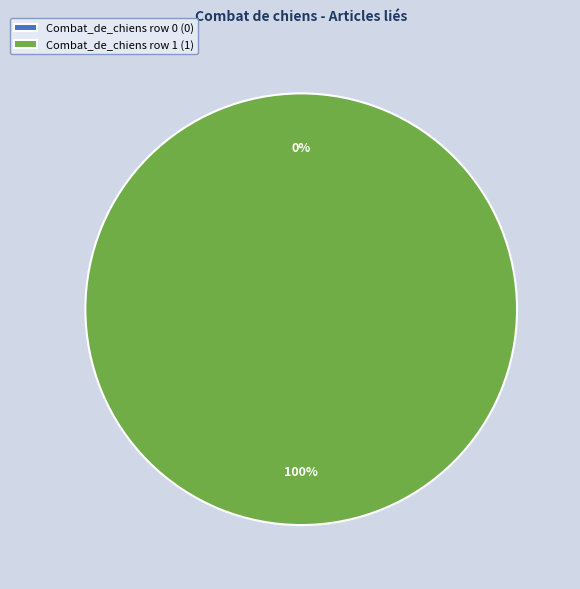

What is the smallest slice in the pie chart?

Combat_de_chiens row 0